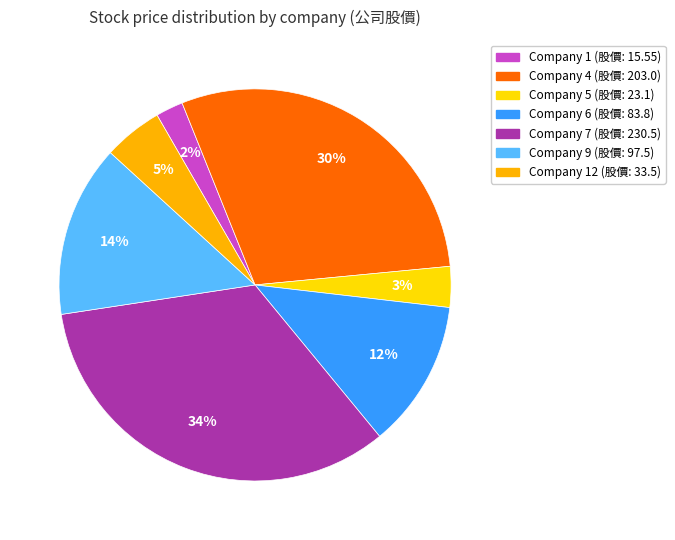

How many slices are in this pie chart?

7